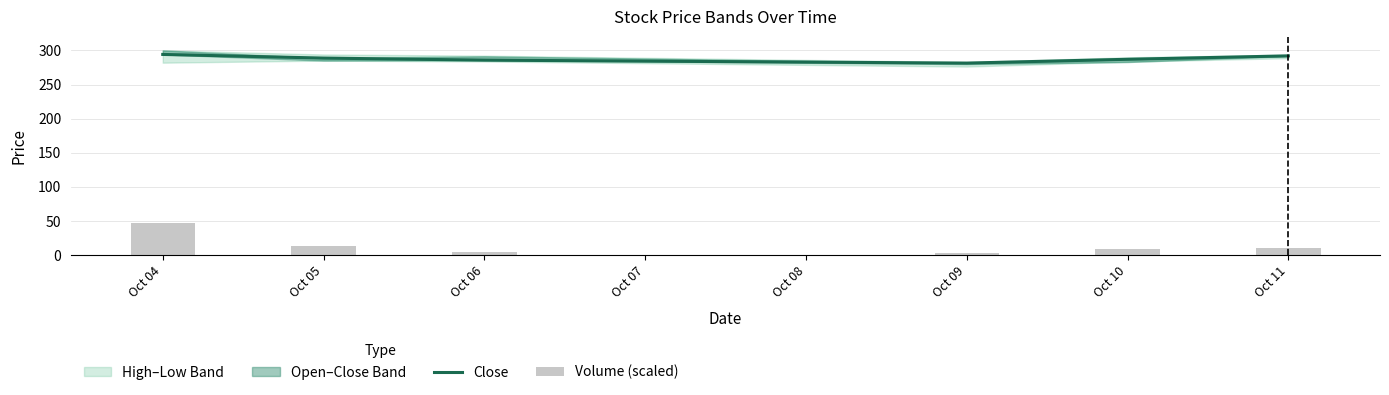

Where does the Close series first go above 288?

Oct 04